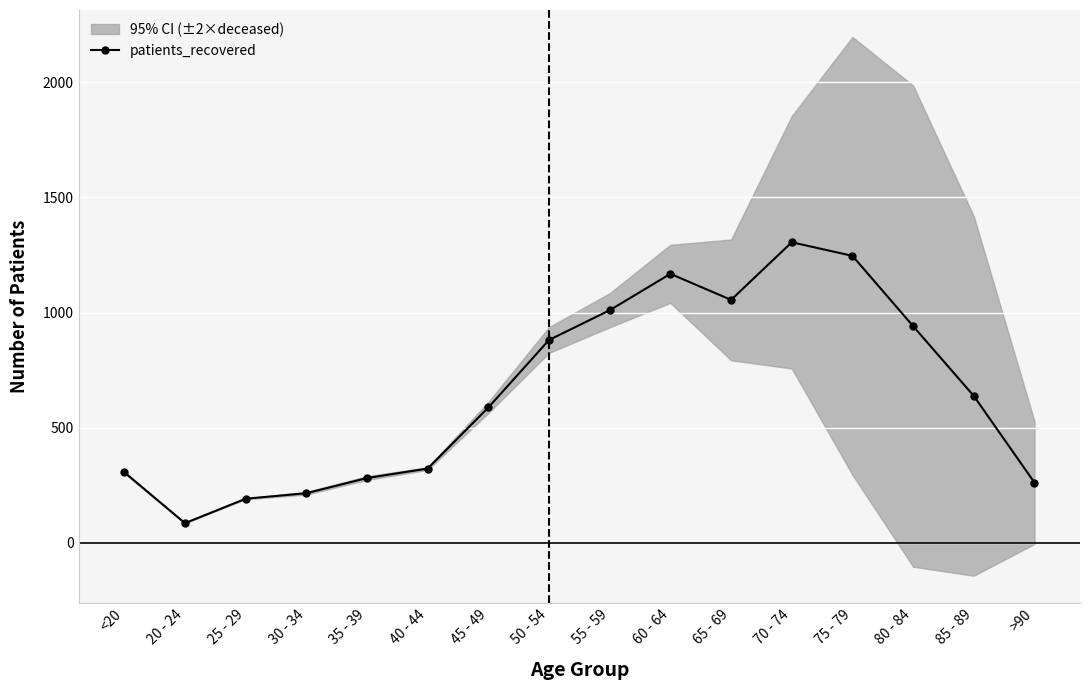

What is the value of the patients_recovered point at the 6th from the left?

323